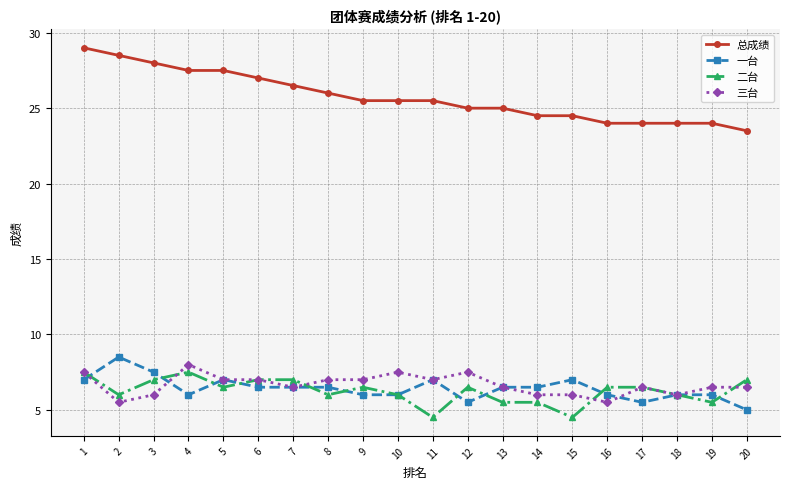

What is the smallest value displayed?

4.5